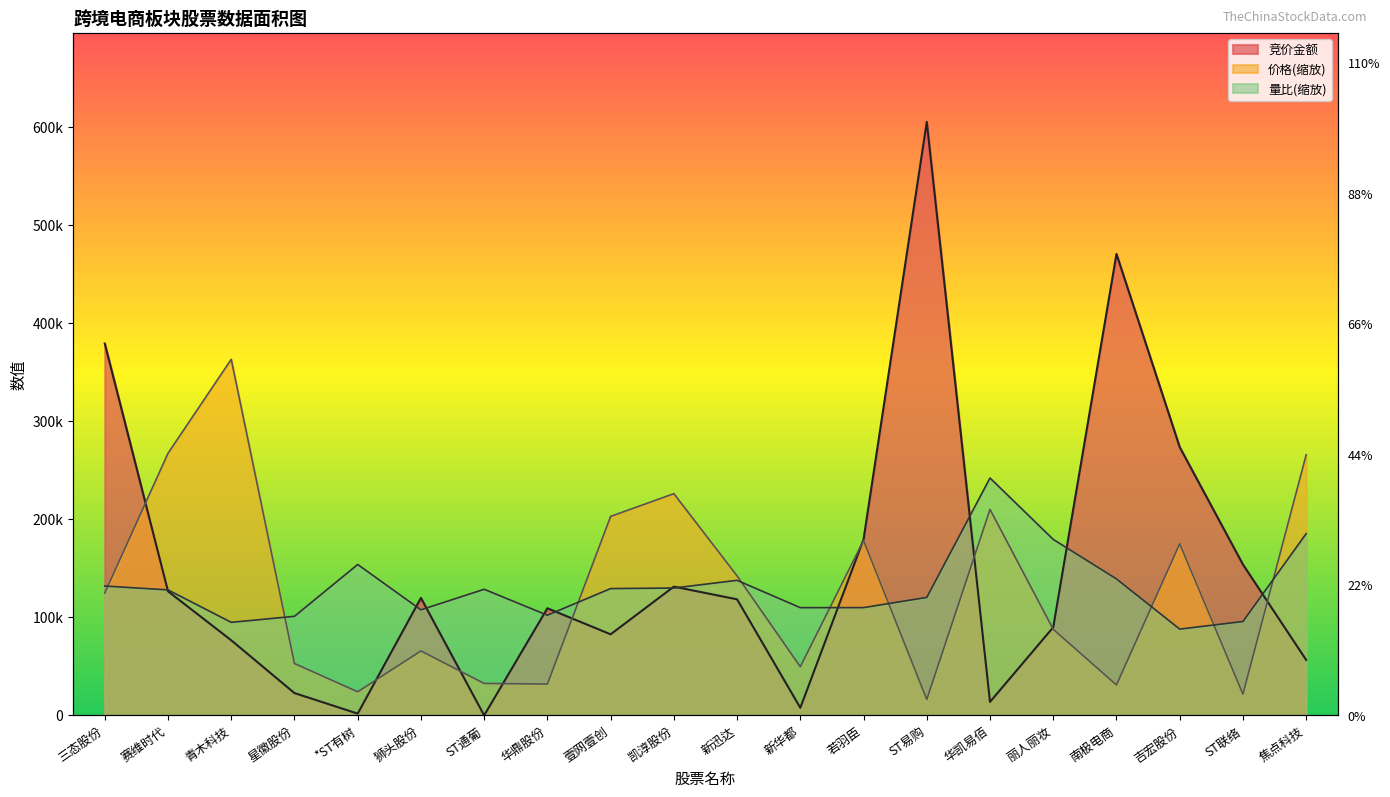

What are all the series names shown in the legend?

竞价金额, 价格, 量比